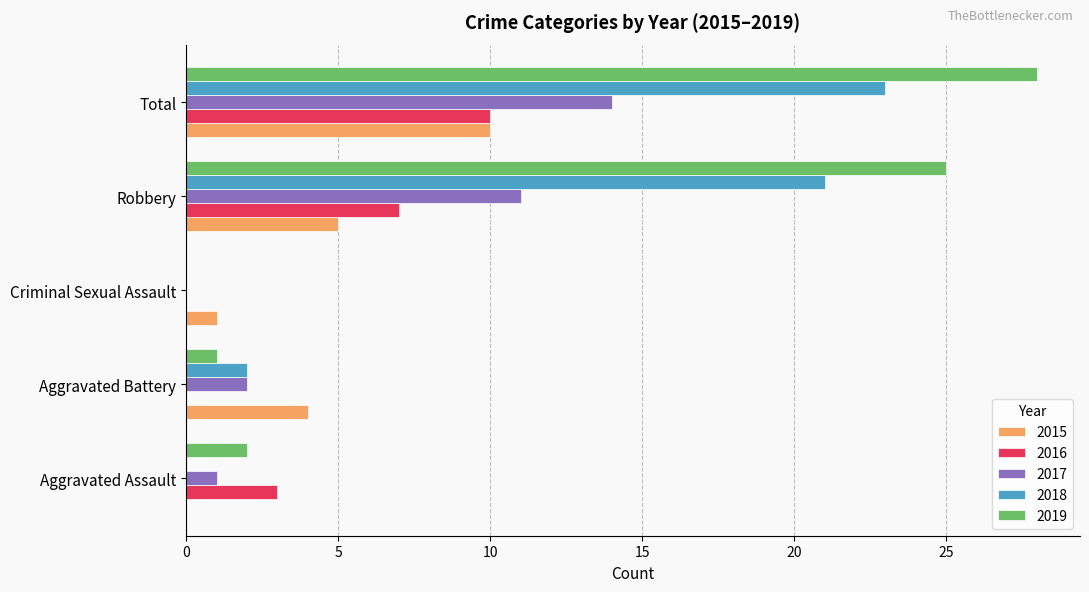

What is the sum of the 2015 values at Criminal Sexual Assault and Aggravated Battery?

5